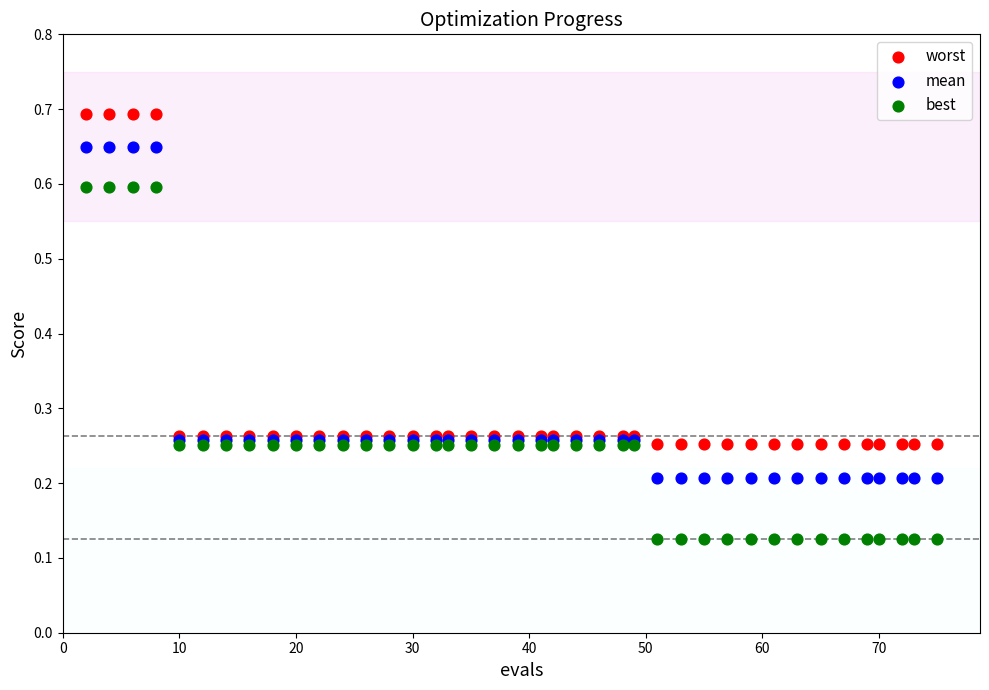

What are all the series names shown in the legend?

worst, mean, best